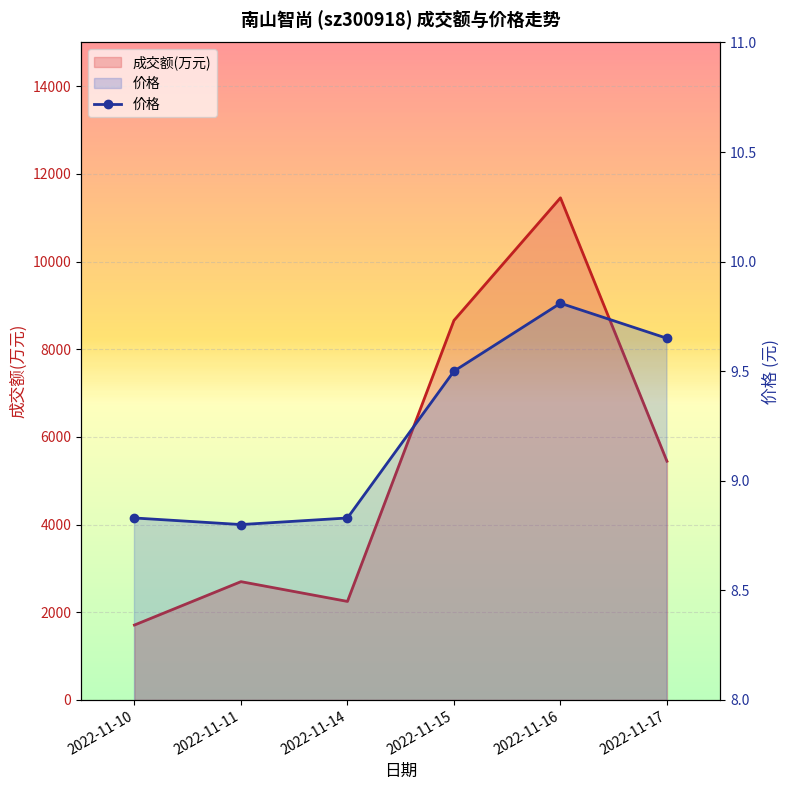

The value at 2022-11-10 is 3.5. True or false?

False